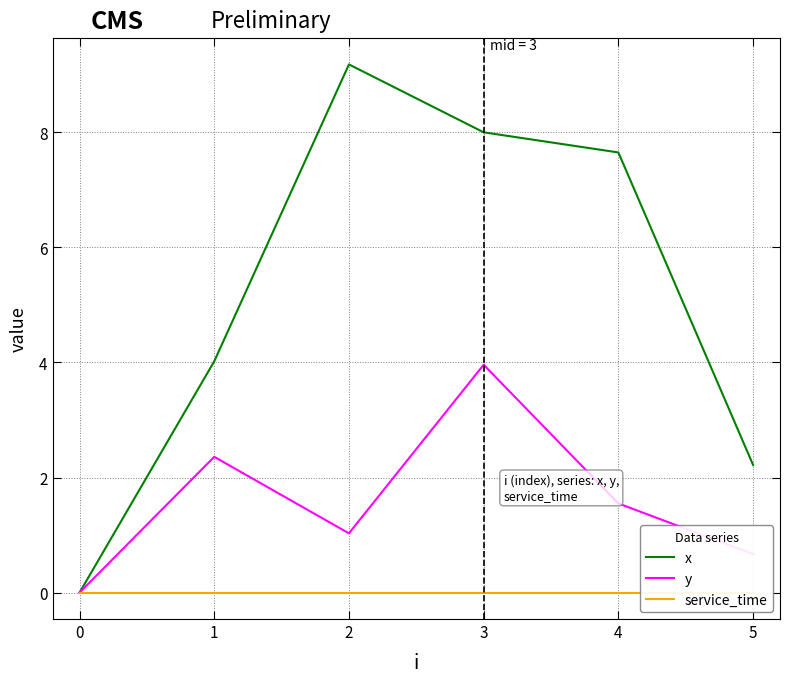

Reading left to right, list all the values displayed in this chart.

x: 0.0	4.0	9.2	8.0	7.7	2.2
y: 0.0	2.4	1.0	4.0	1.6	0.7
service_time: 0.0	0.0	0.0	0.0	0.0	0.0